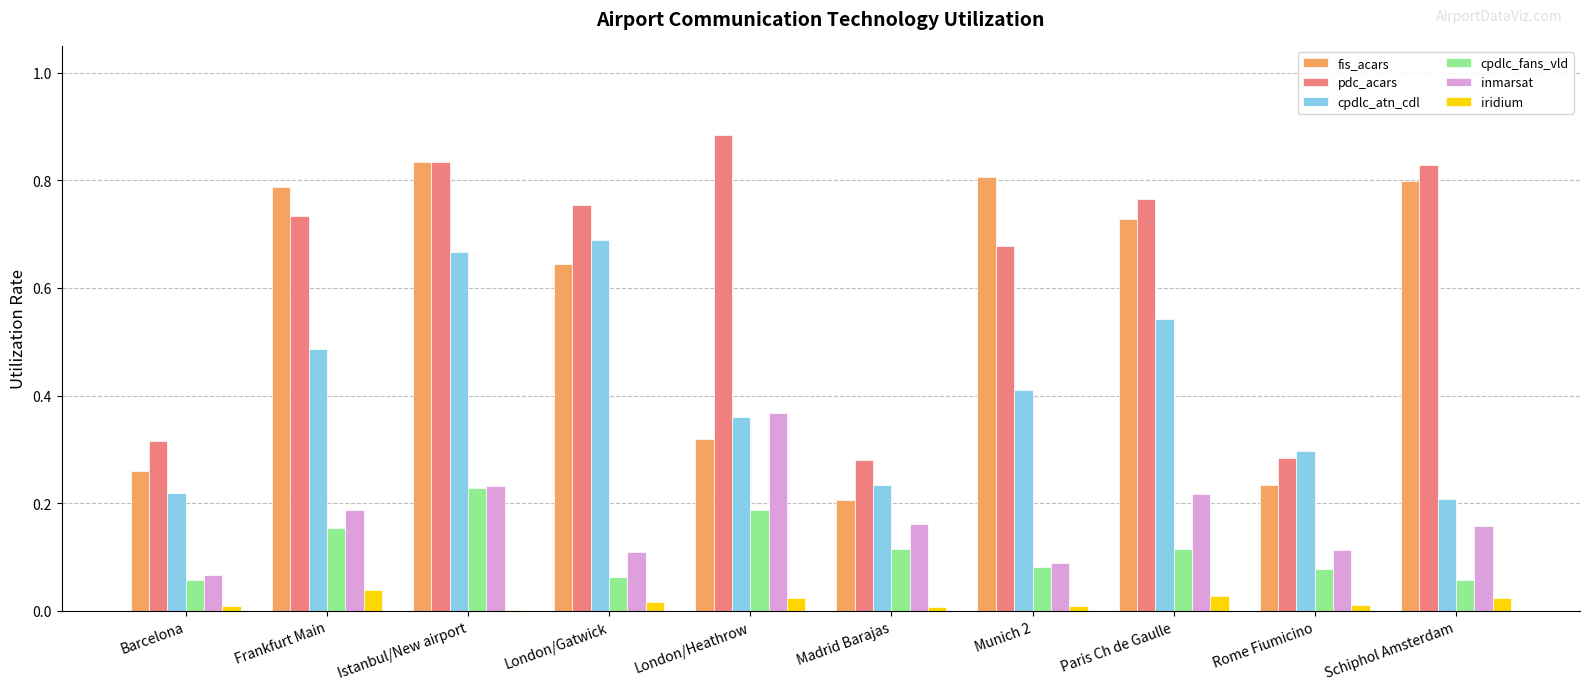

At which label does pdc_acars reach its peak?

London/Heathrow